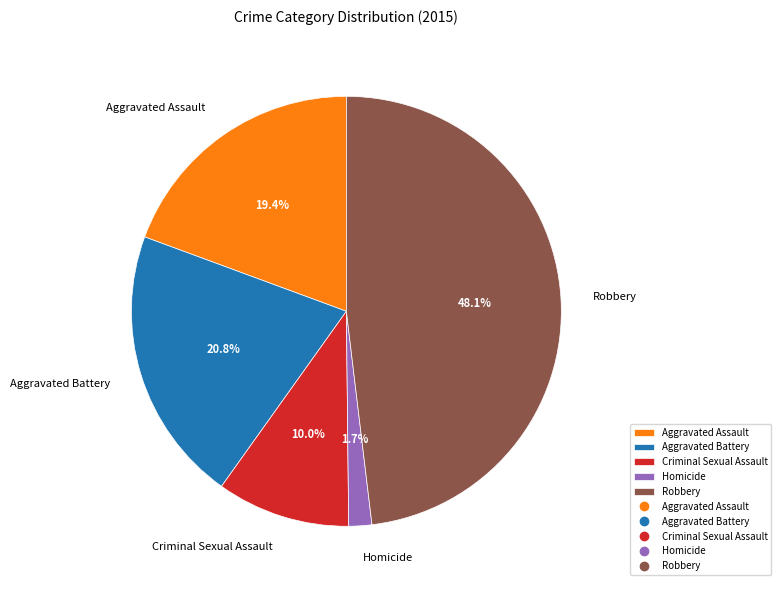

Combined, what portion of the pie is Criminal Sexual Assault and Aggravated Assault?

29.4%